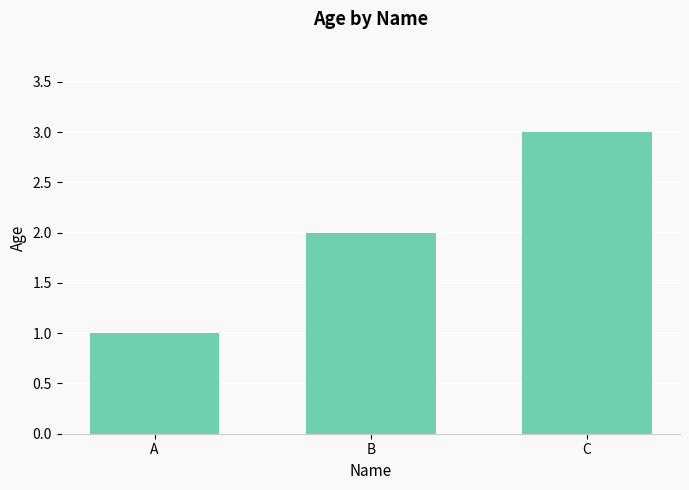

Count the number of categories in the chart.

3